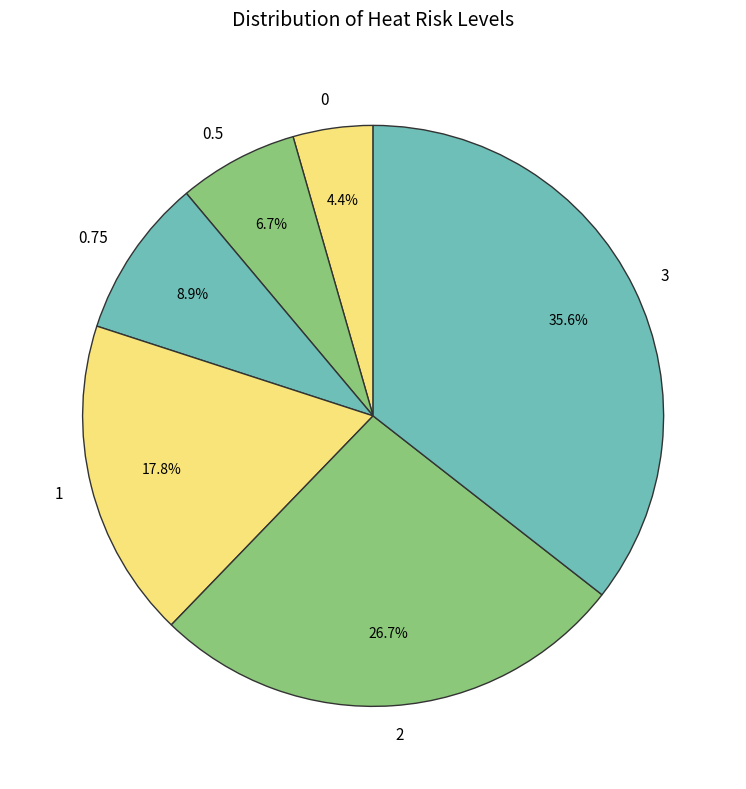

Approximately how many times larger is the value at 3 compared to 1?

2.0